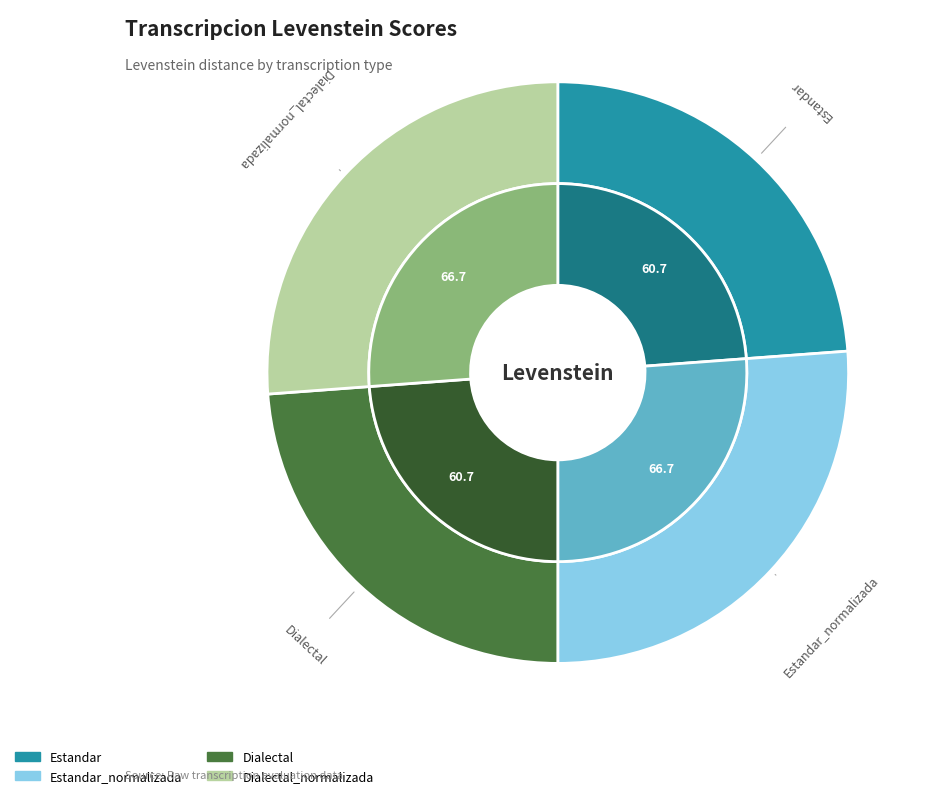

Rank the categories by value from highest to lowest.

Estandar_normalizada, Dialectal_normalizada, Estandar, Dialectal